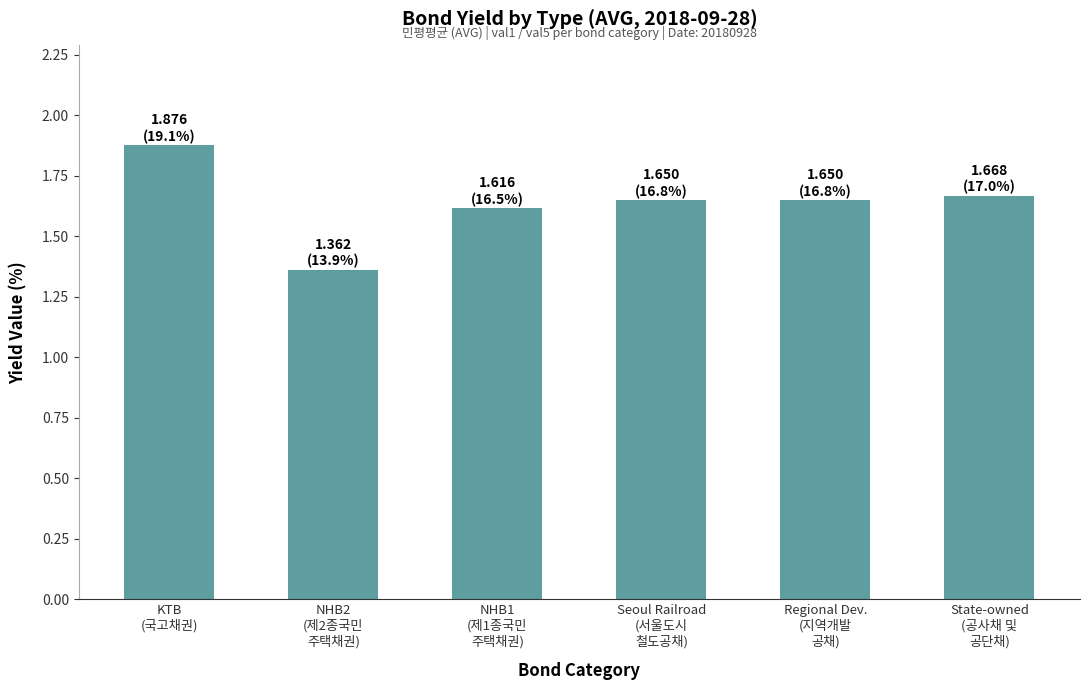

The chart shows a value of 0.6 at NHB1
(제1종국민
주택채권). True or false?

False